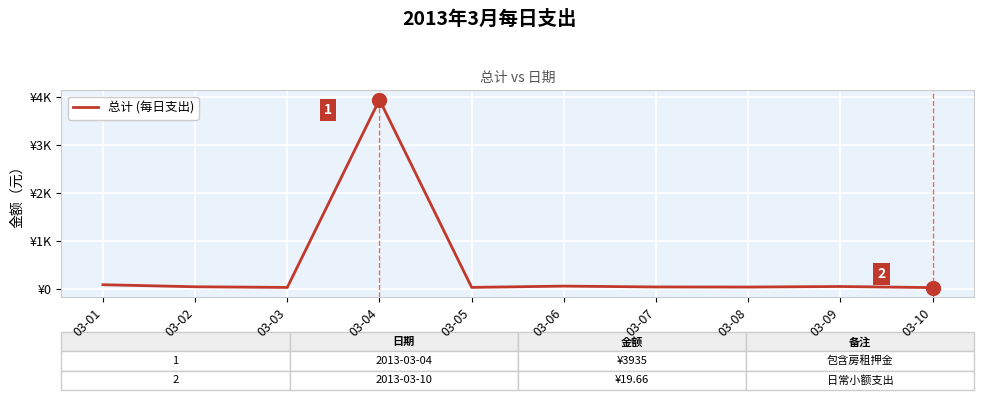

Does the chart have visible grid lines?

Yes